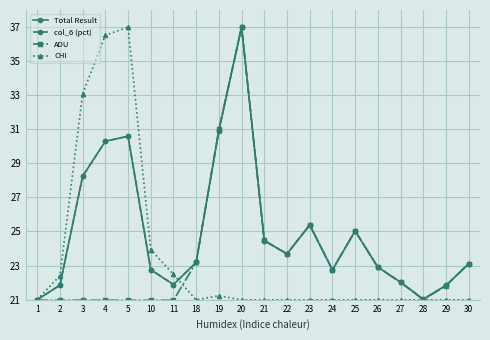

The col_6 (pct) series shows 28.2 at 3. True or false?

True